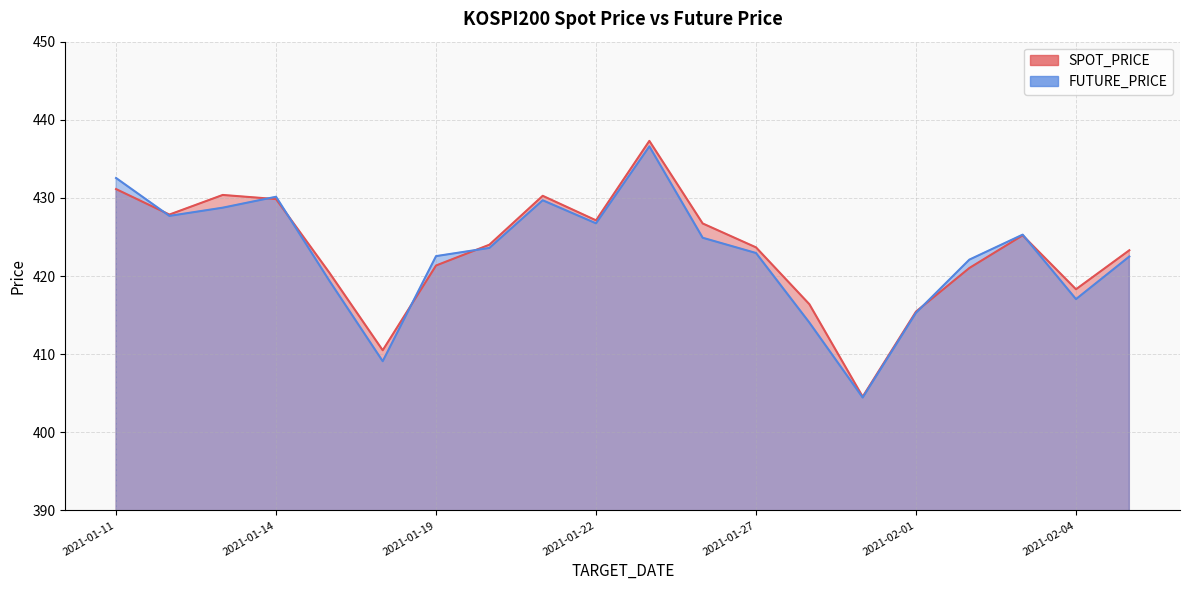

Between which two adjacent categories do FUTURE_PRICE and SPOT_PRICE first intersect?

2021-01-11 and 2021-01-12